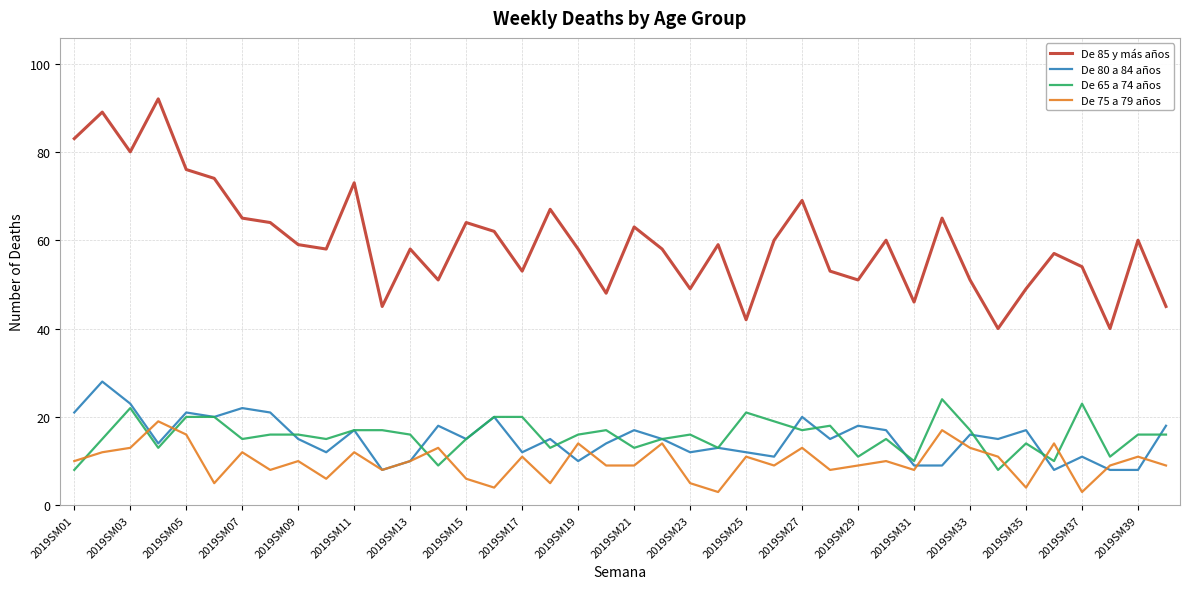

What is the sum of all De 75 a 79 años values?

393